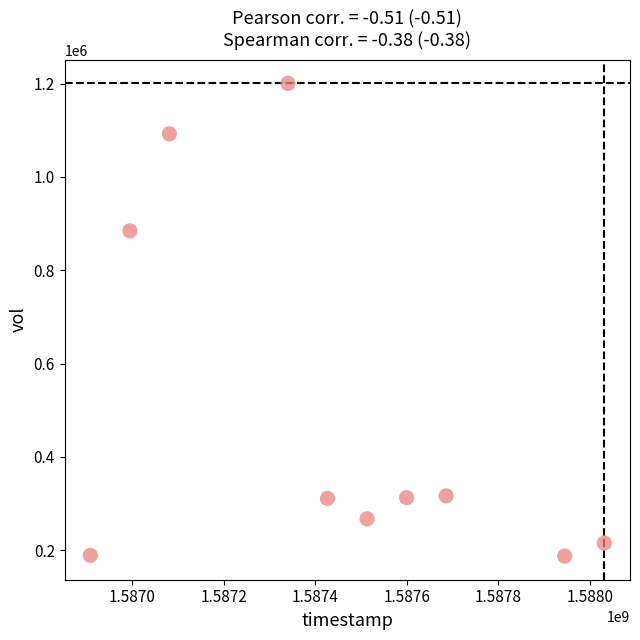

What is the average X value?

1587453120